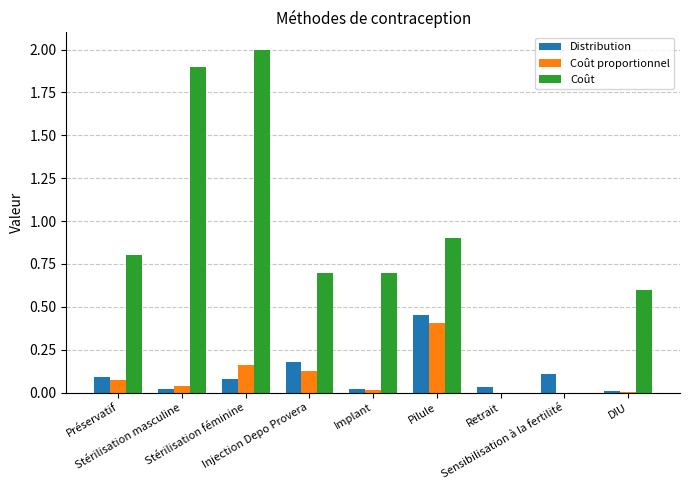

What is the sum of all Distribution values?

1.0